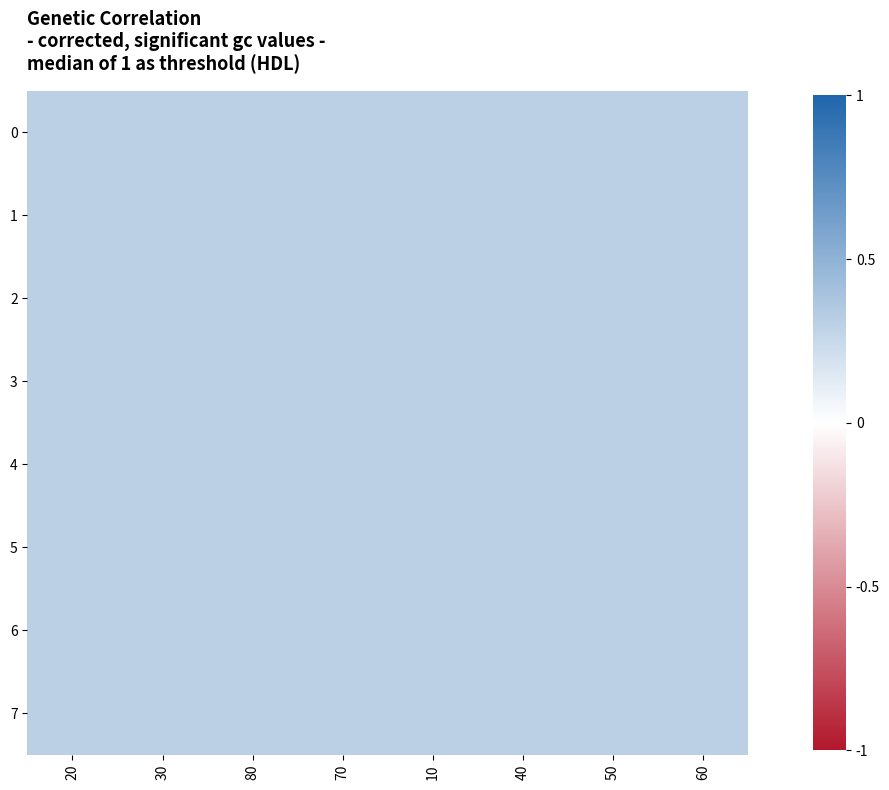

At how many categories does at least one series exceed 0?

8